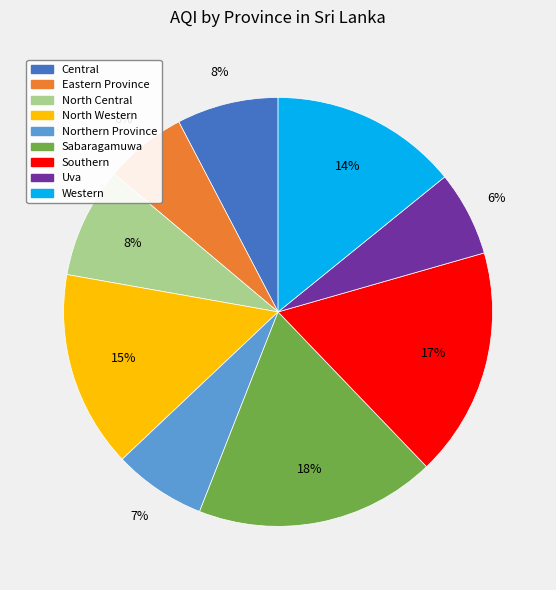

Does Eastern Province account for over 50% of the chart?

No